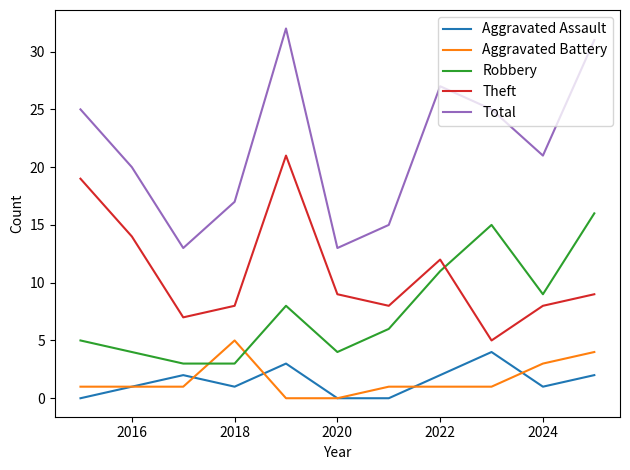

True or false: Total and Theft cross at least once.

False